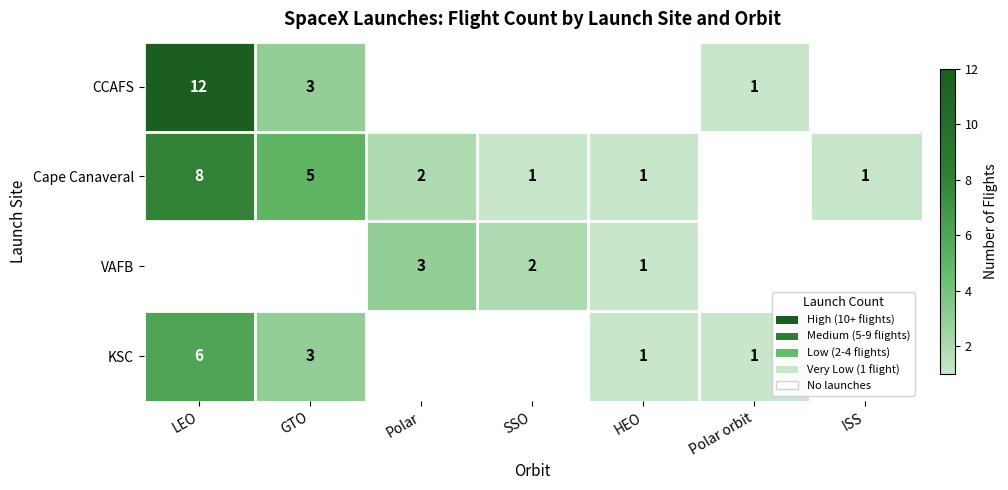

At how many categories does at least one series exceed 2?

3